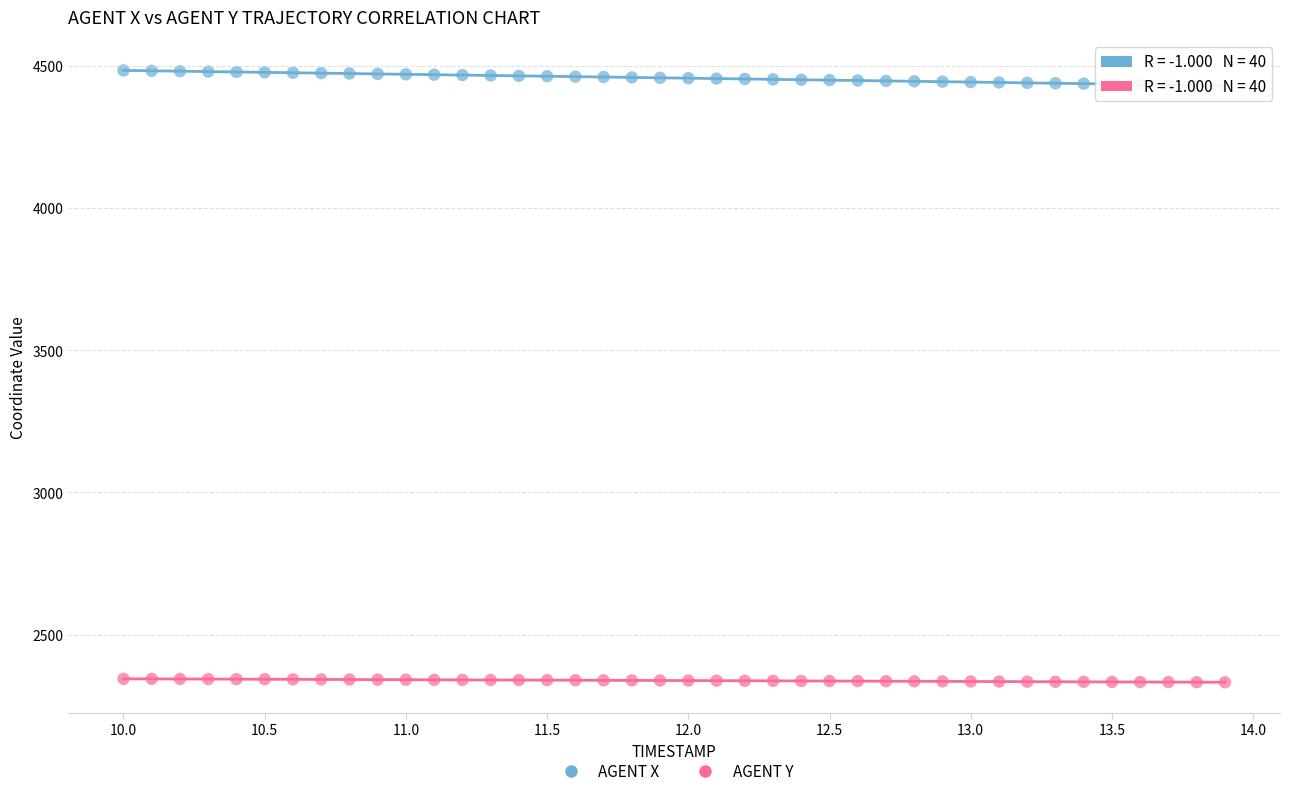

Across all data points, what is the range of Y values (max minus min)?

2151.2